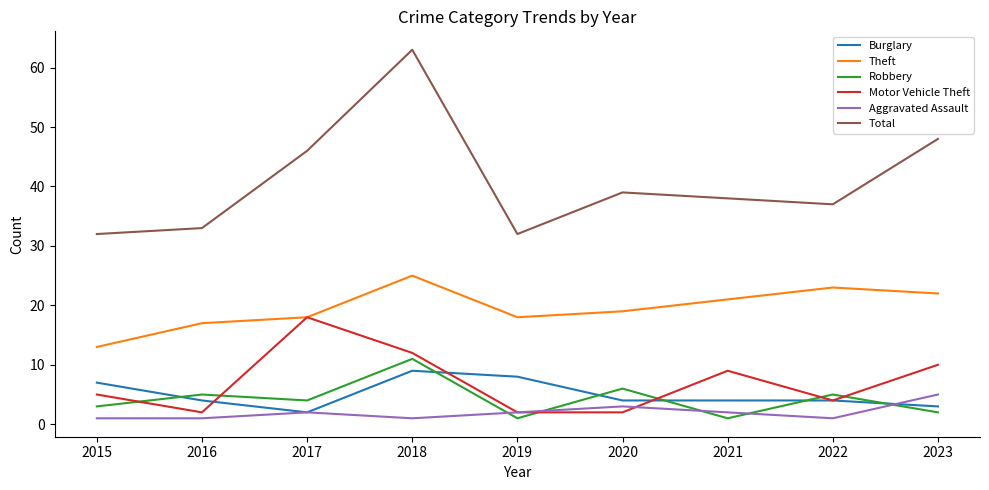

True or false: Robbery and Motor Vehicle Theft cross at least once.

True